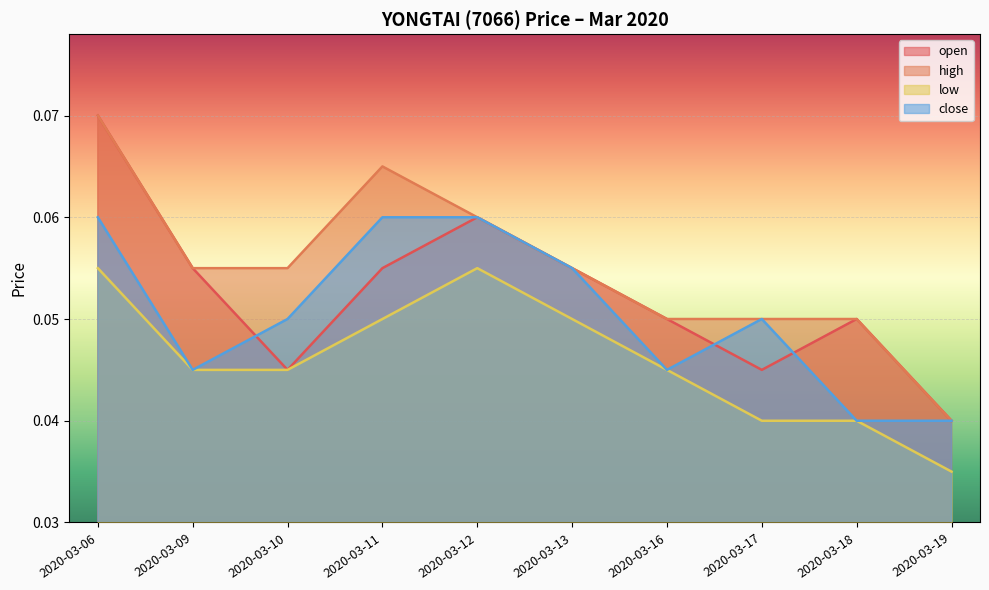

Reading left to right, list all the values displayed in this chart.

open: 2020-03-06=0.1	2020-03-09=0.1	2020-03-10=0.0	2020-03-11=0.1	2020-03-12=0.1	2020-03-13=0.1	2020-03-16=0.1	2020-03-17=0.0	2020-03-18=0.1	2020-03-19=0.0
high: 2020-03-06=0.1	2020-03-09=0.1	2020-03-10=0.1	2020-03-11=0.1	2020-03-12=0.1	2020-03-13=0.1	2020-03-16=0.1	2020-03-17=0.1	2020-03-18=0.1	2020-03-19=0.0
low: 2020-03-06=0.1	2020-03-09=0.0	2020-03-10=0.0	2020-03-11=0.1	2020-03-12=0.1	2020-03-13=0.1	2020-03-16=0.0	2020-03-17=0.0	2020-03-18=0.0	2020-03-19=0.0
close: 2020-03-06=0.1	2020-03-09=0.0	2020-03-10=0.1	2020-03-11=0.1	2020-03-12=0.1	2020-03-13=0.1	2020-03-16=0.0	2020-03-17=0.1	2020-03-18=0.0	2020-03-19=0.0